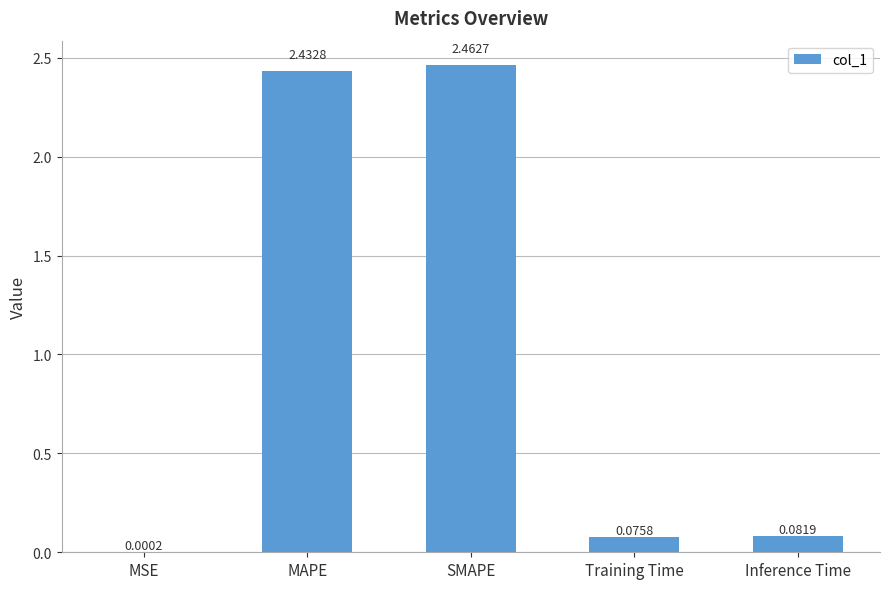

Which has a higher value, MSE or Inference Time?

Inference Time